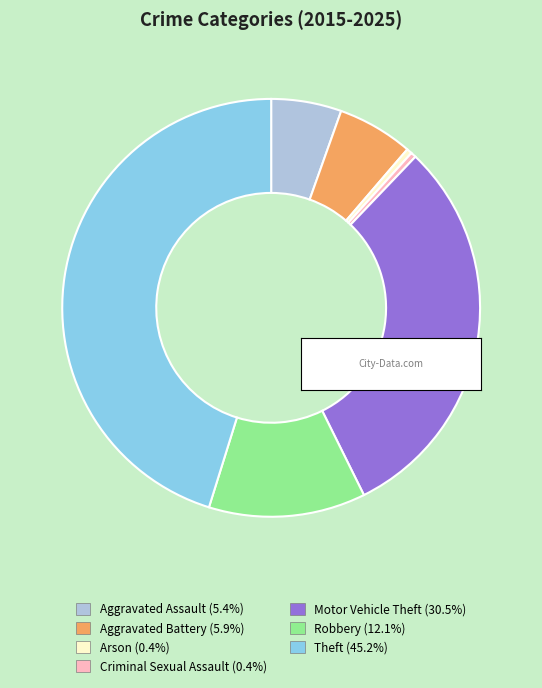

Does Arson account for over 50% of the chart?

No